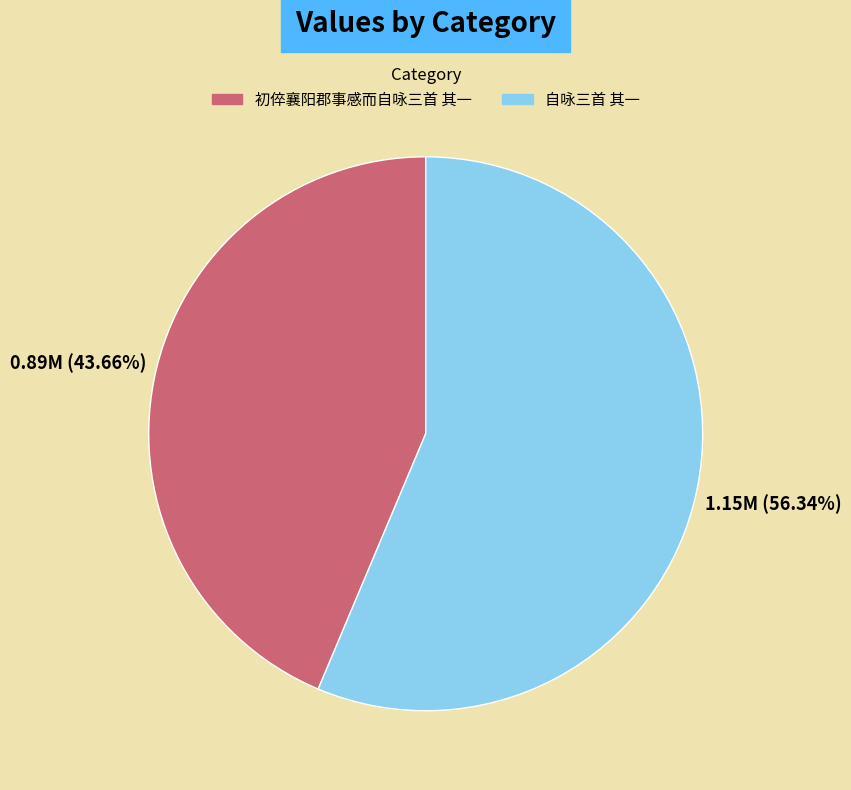

To the nearest percent, what is the combined percentage of 自咏三首 其一 and 初倅襄阳郡事感而自咏三首 其一?

100%